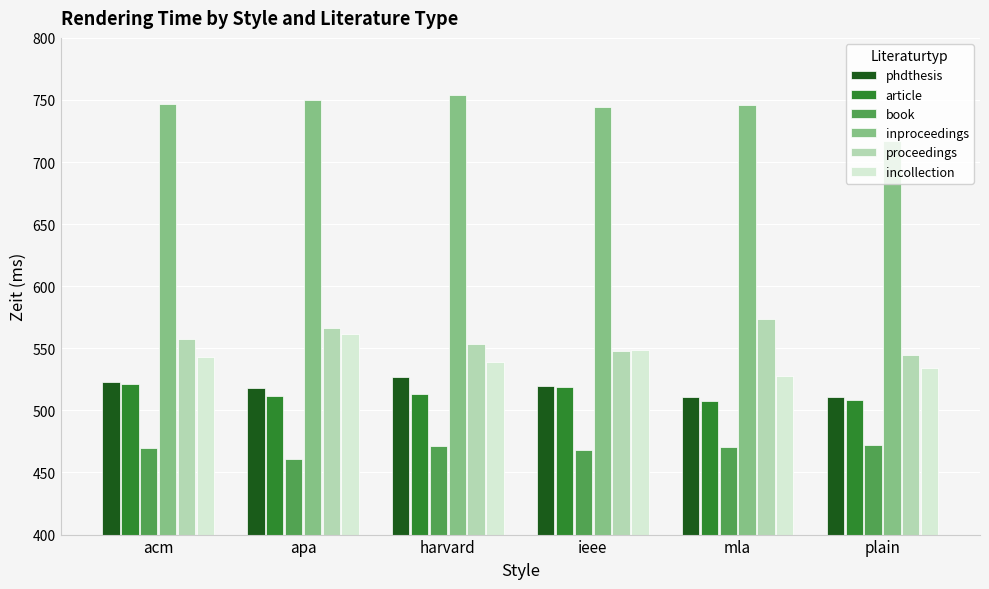

At which category does the chart reach its peak across all series?

harvard